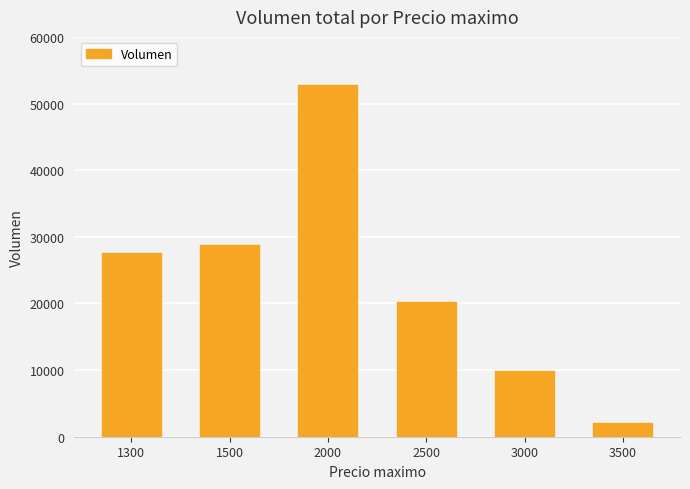

How many data points are less than 27540?

3